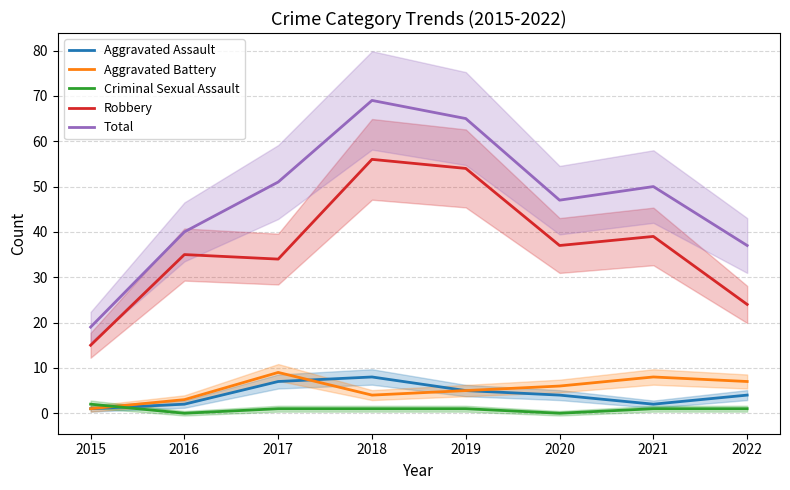

Reading right to left, extract all data points from this chart.

Aggravated Assault: 4	2	4	5	8	7	2	1
Aggravated Battery: 7	8	6	5	4	9	3	1
Criminal Sexual Assault: 1	1	0	1	1	1	0	2
Robbery: 24	39	37	54	56	34	35	15
Total: 37	50	47	65	69	51	40	19